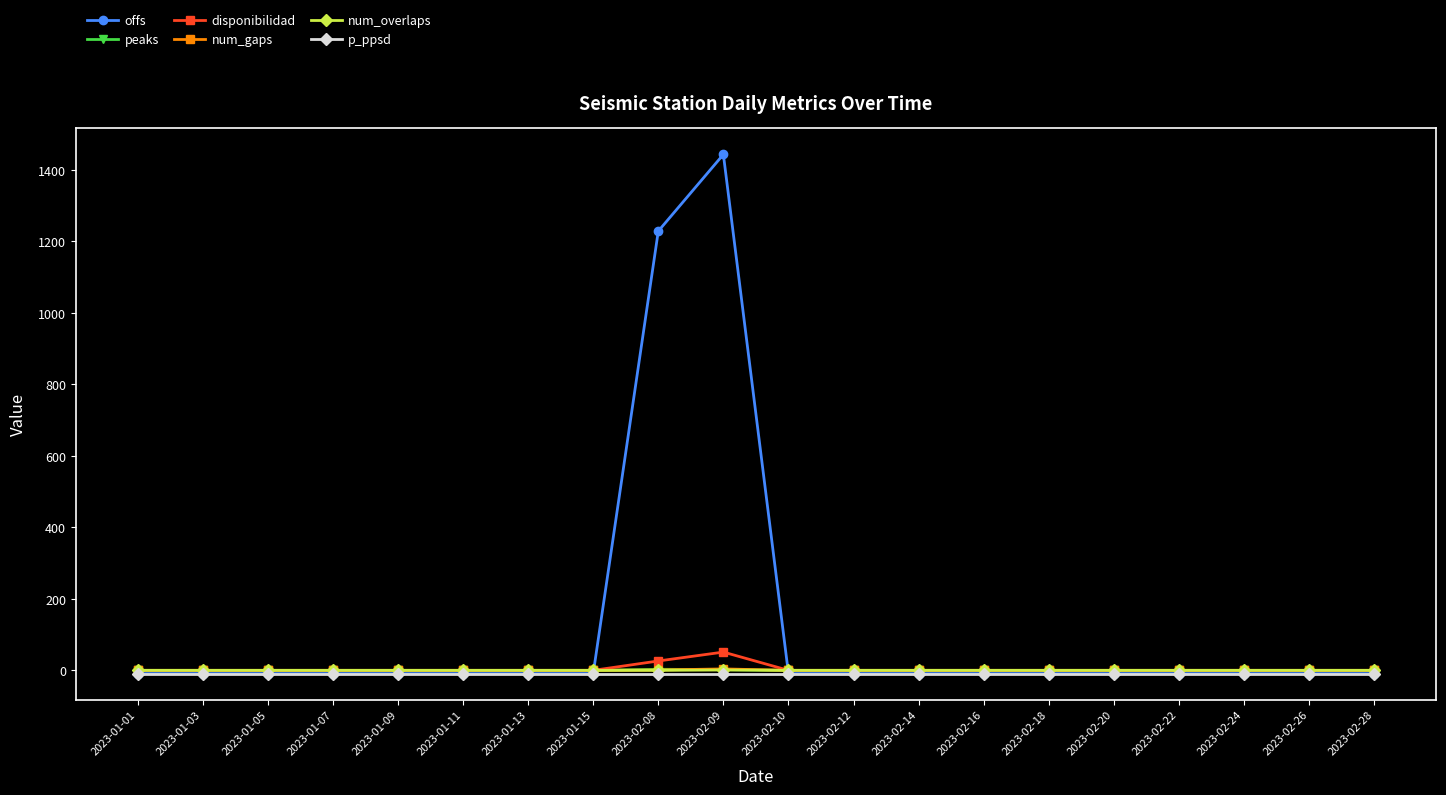

What is the difference between the highest and lowest values at 2023-02-08?

1237.4